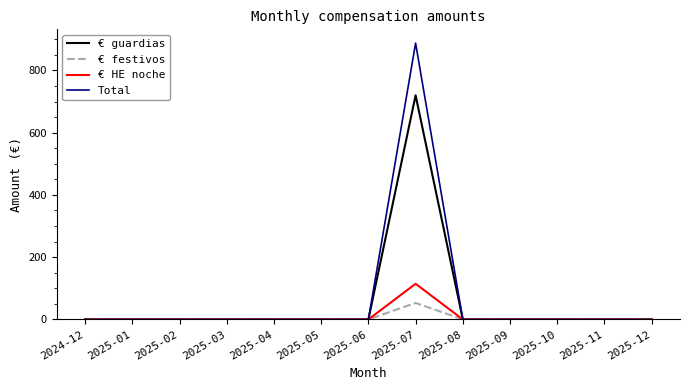

What is the maximum value for € festivos?

53.0